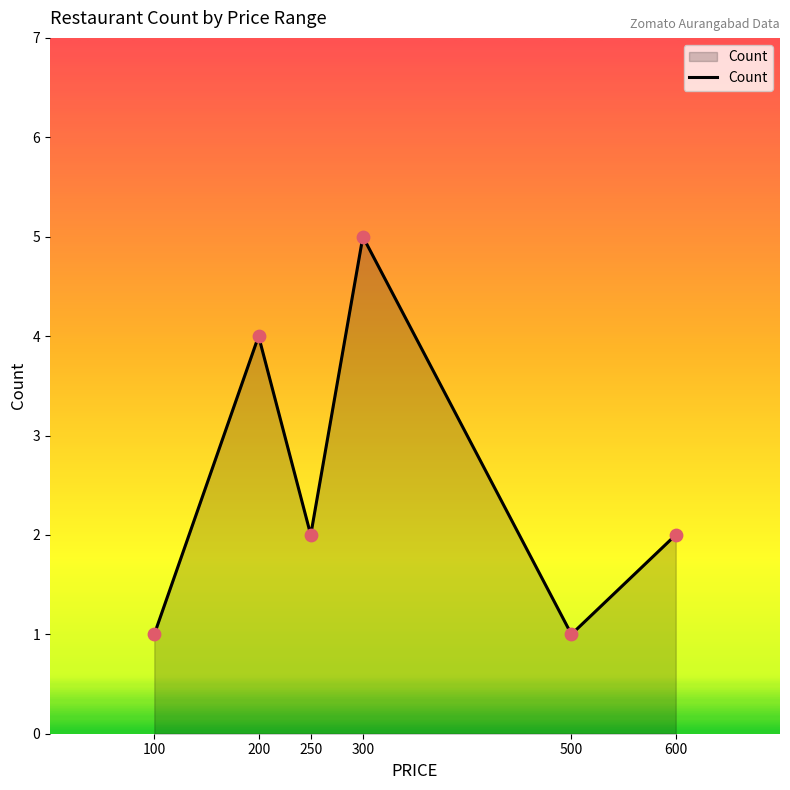

Approximately how many times larger is the value at 200 compared to 100?

4.0